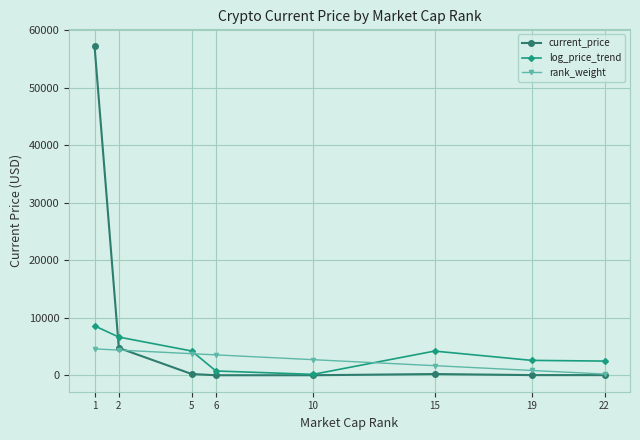

List the series in order of their peak value, lowest first.

rank_weight, log_price_trend, current_price